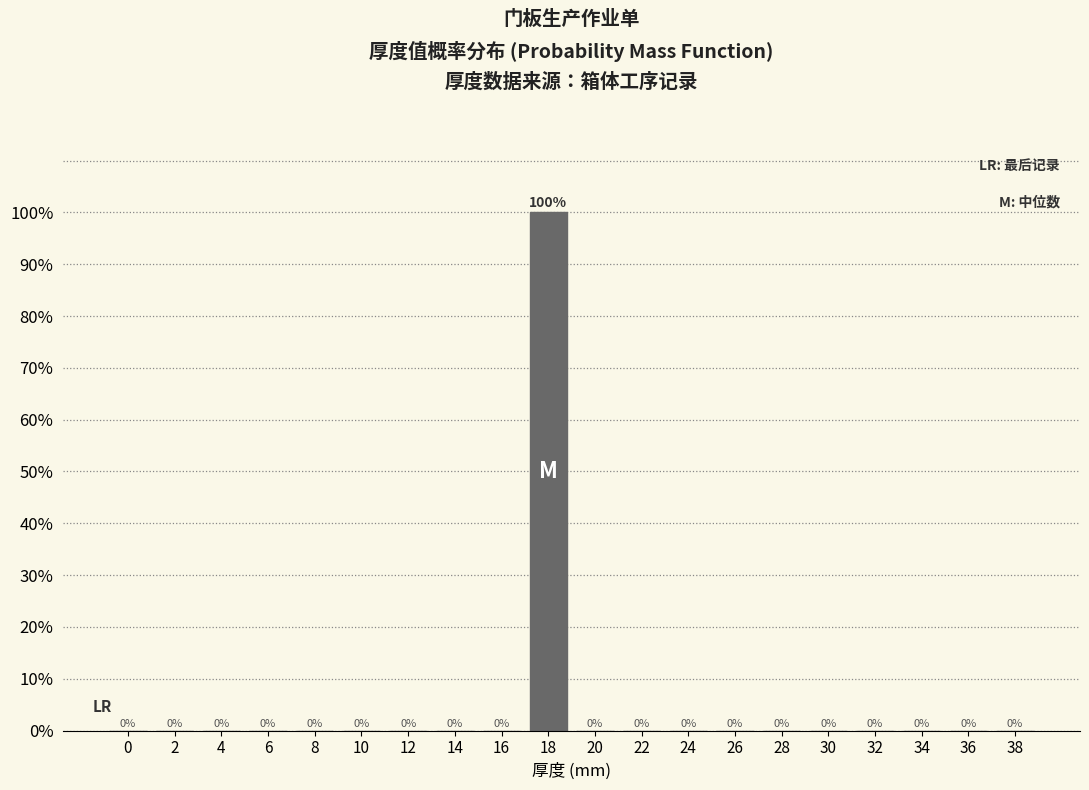

Reading left to right, transcribe all the data shown in this chart.

0=0	2=0	4=0	6=0	8=0	10=0	12=0	14=0	16=0	18=100	20=0	22=0	24=0	26=0	28=0	30=0	32=0	34=0	36=0	38=0